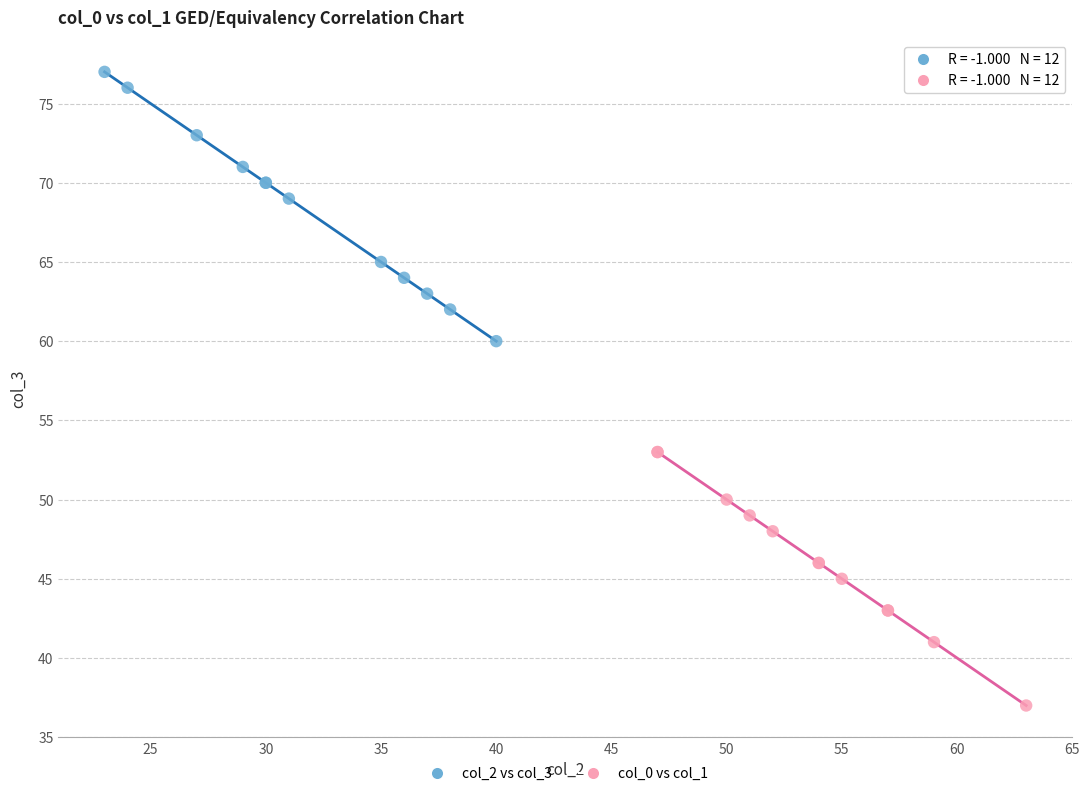

Which series reaches the minimum Y coordinate?

col_0 vs col_1